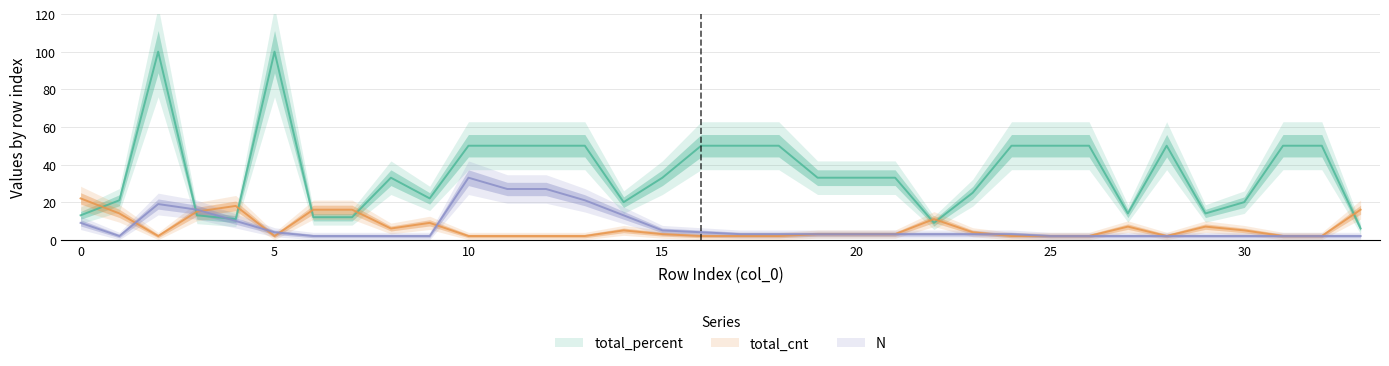

How many values in the total_percent series exceed 33?

15